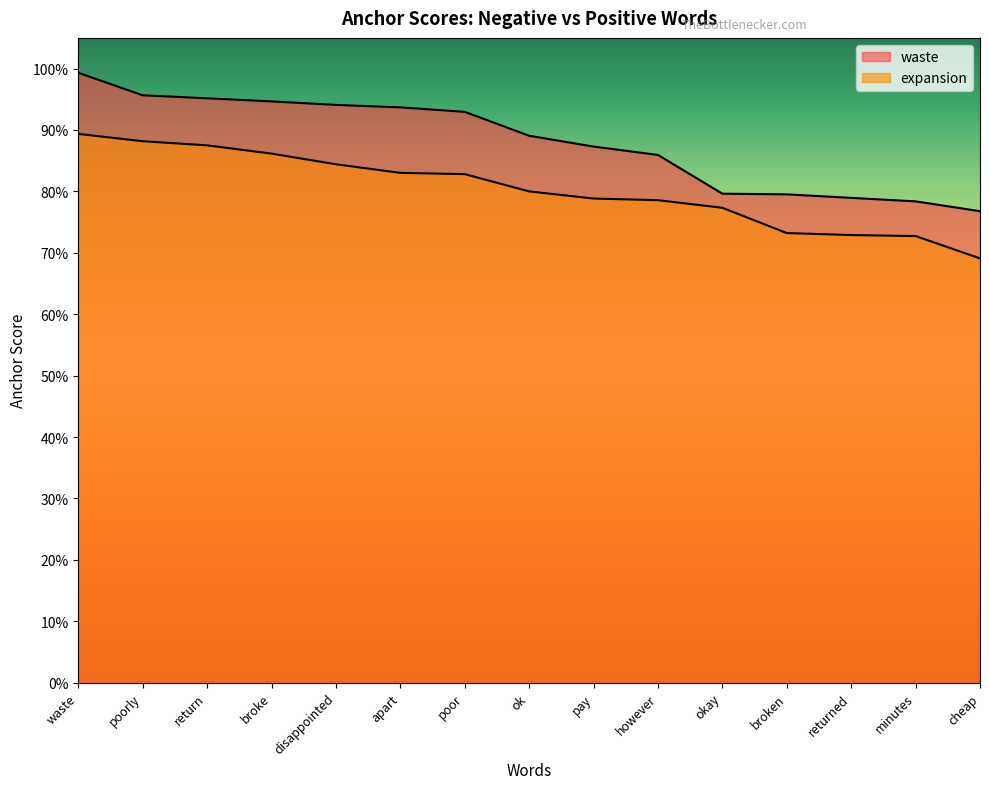

Reading right to left, list all the values displayed in this chart.

waste: cheap=0.8	minutes=0.8	returned=0.8	broken=0.8	okay=0.8	however=0.9	pay=0.9	ok=0.9	poor=0.9	apart=0.9	disappointed=0.9	broke=0.9	return=1.0	poorly=1.0	waste=1.0
expansion: cheap=0.7	minutes=0.7	returned=0.7	broken=0.7	okay=0.8	however=0.8	pay=0.8	ok=0.8	poor=0.8	apart=0.8	disappointed=0.8	broke=0.9	return=0.9	poorly=0.9	waste=0.9